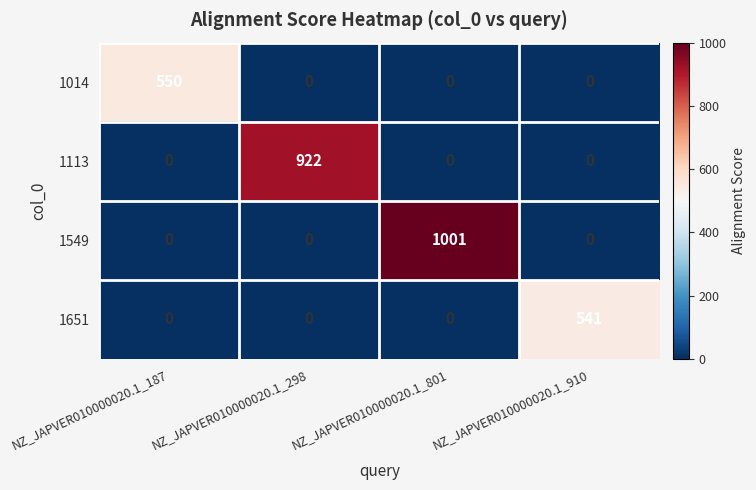

How many categories are shown in the chart?

4